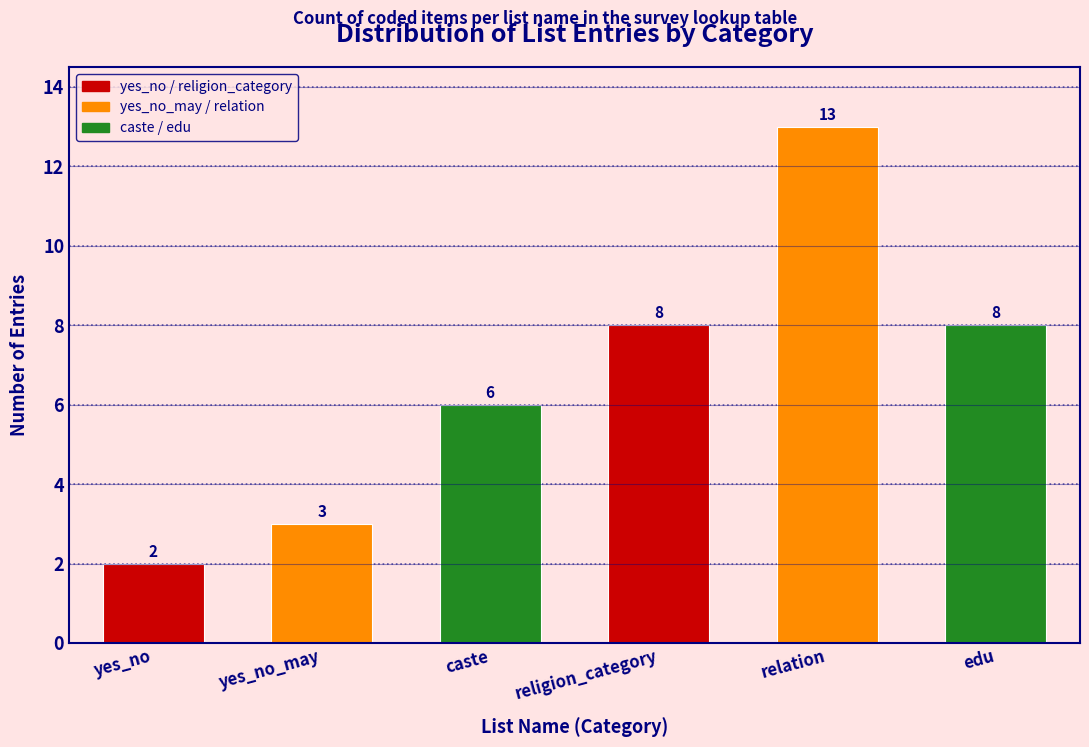

Reading left to right, list all the values displayed in this chart.

2	3	6	8	13	8